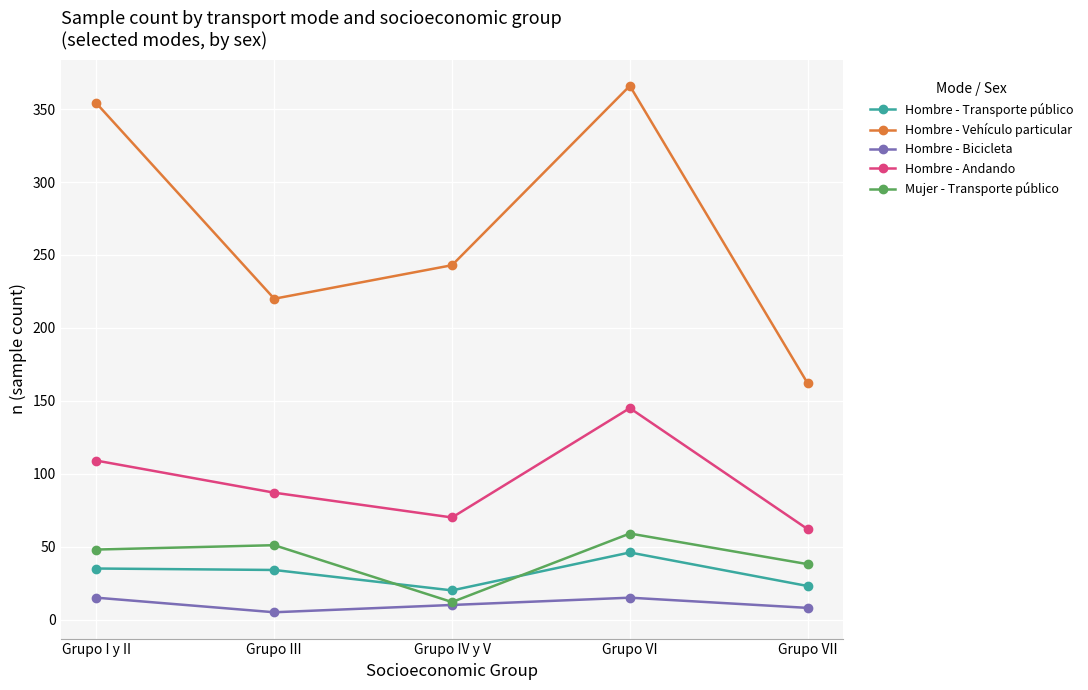

Count the Hombre - Bicicleta values in the range 8 to 15.

4